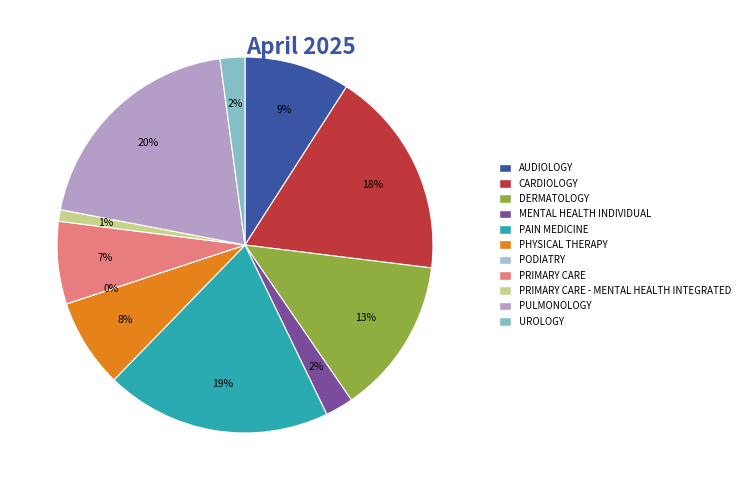

What percentage is NOT represented by AUDIOLOGY?

90.9%